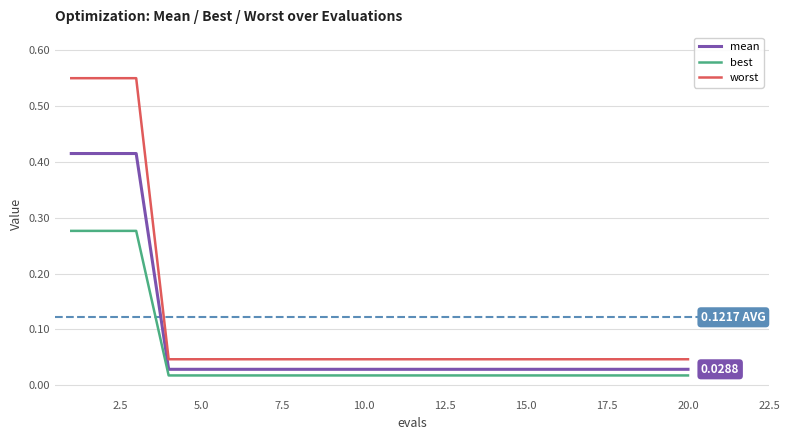

True or false: worst and mean cross at least once.

False